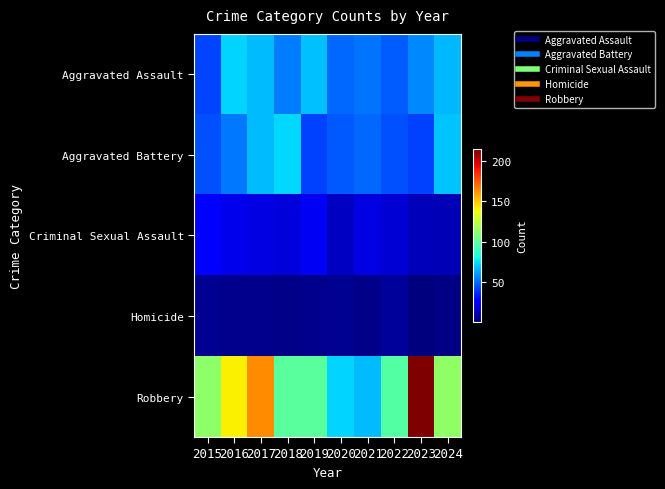

Which label corresponds to the largest value in the chart?

2023